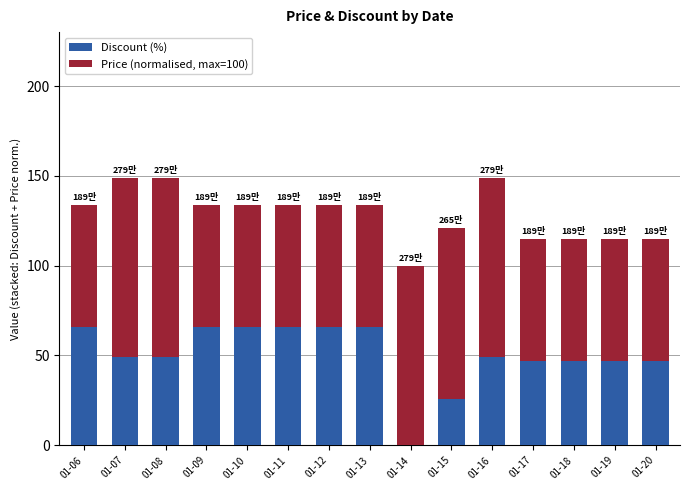

What is the maximum value for Discount (%)?

66.0